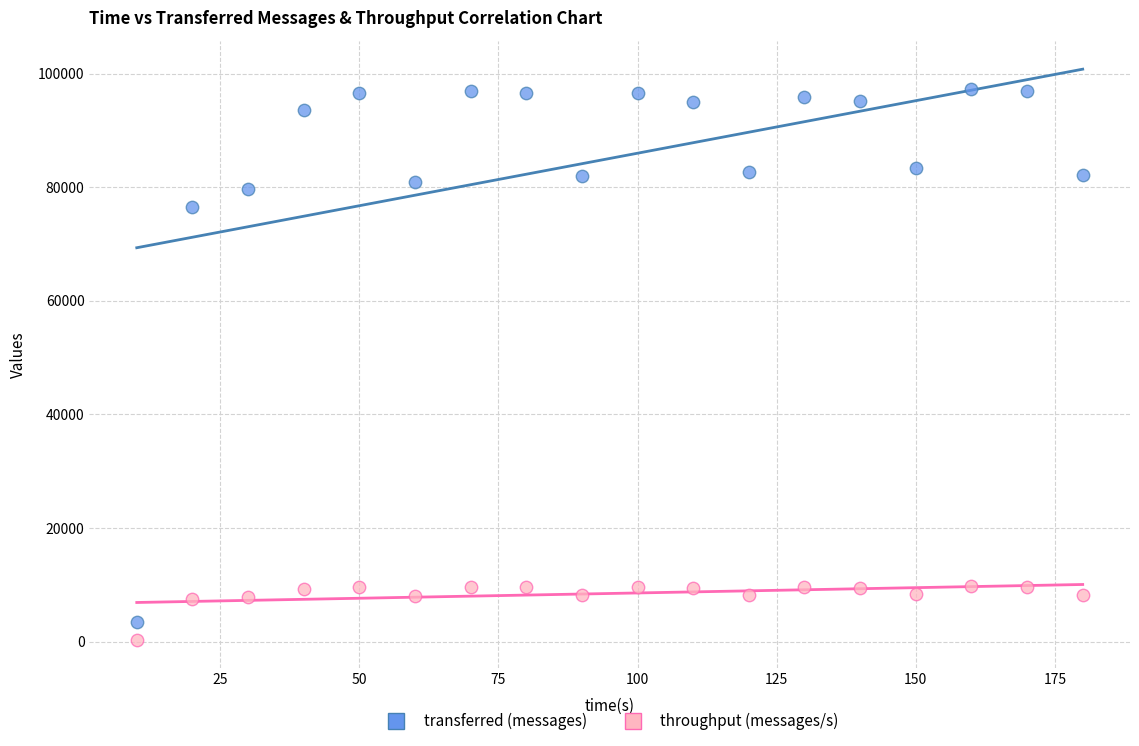

Across all series, what Y value is closest to 48839?

76520